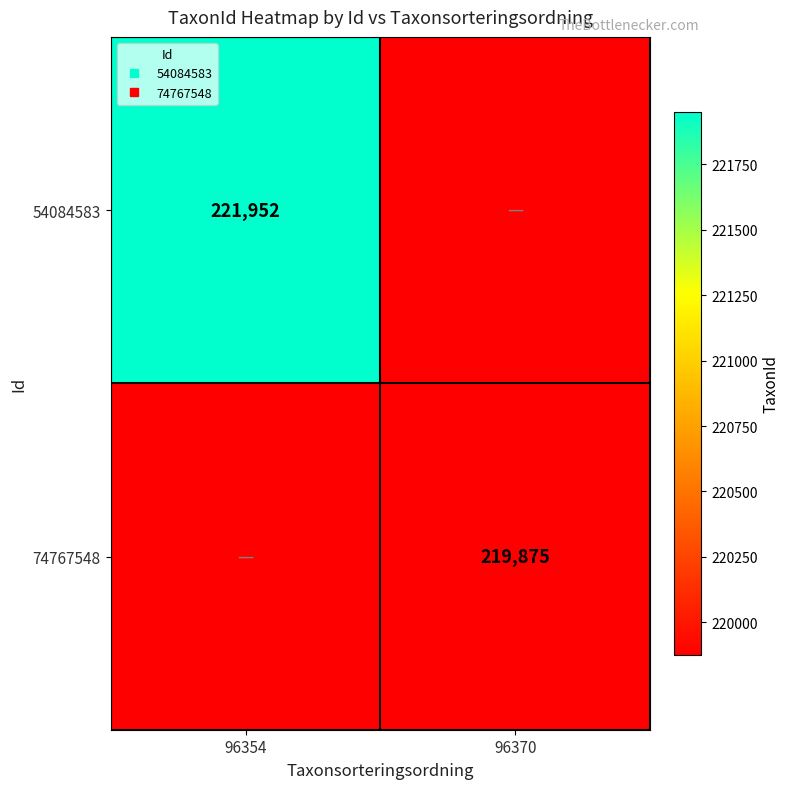

List the series in order of their overall mean, lowest first.

74767548, 54084583